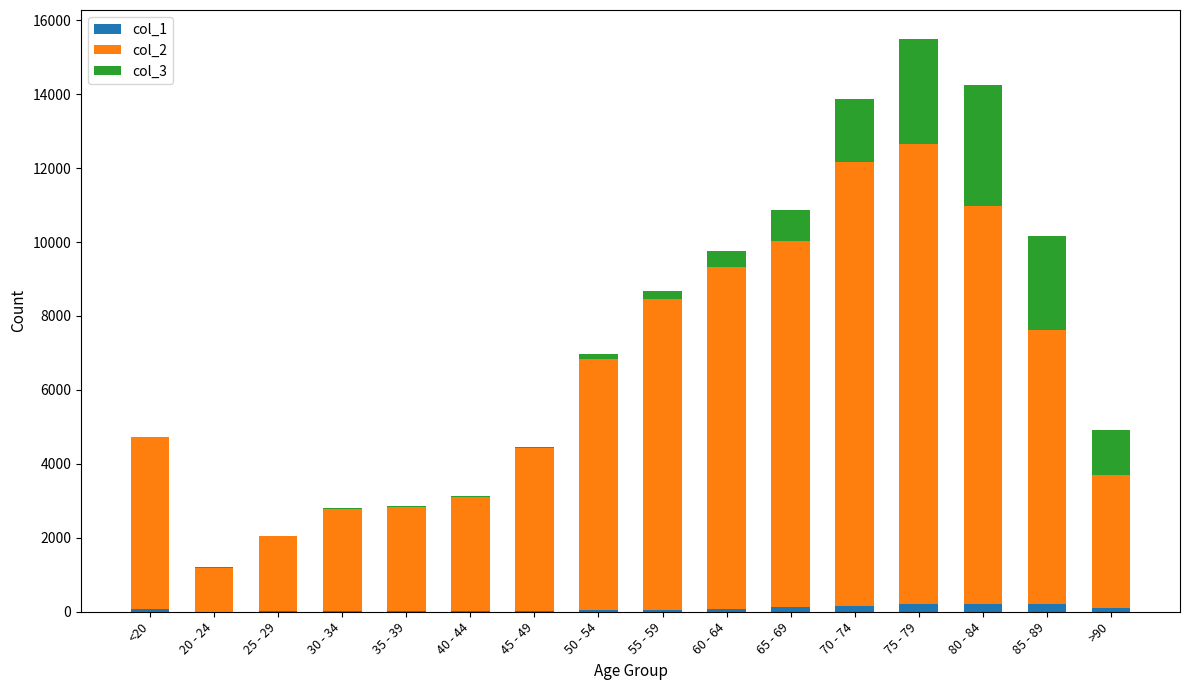

Does the chart contain stacked bars?

Yes